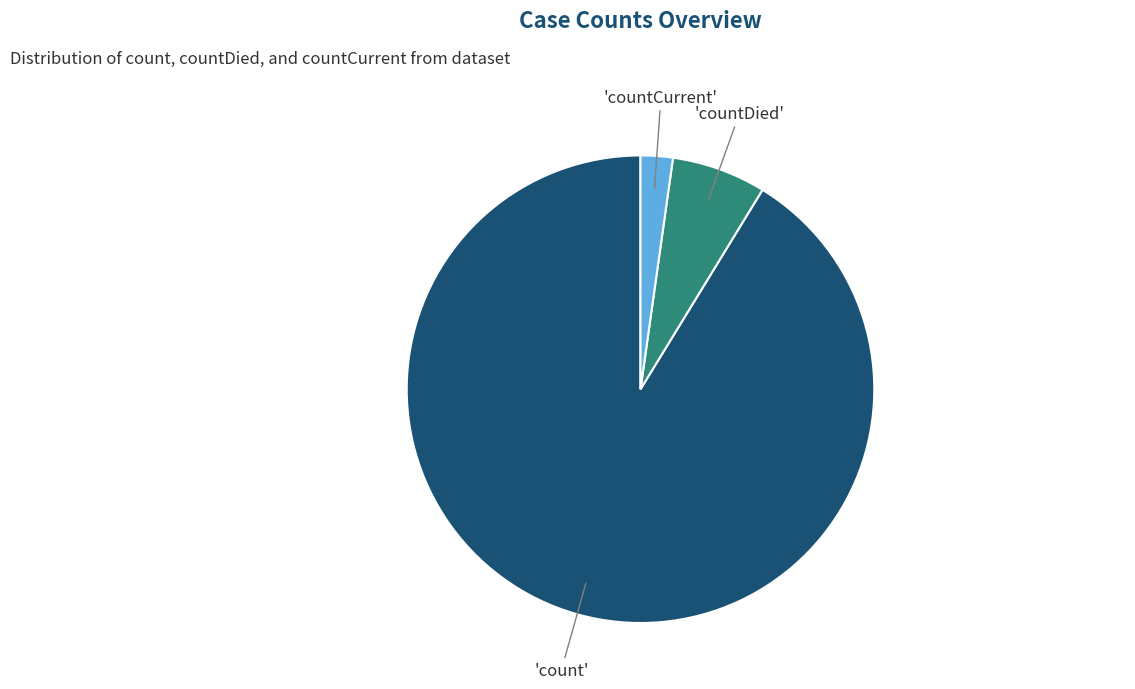

Is there a majority slice in this chart?

Yes